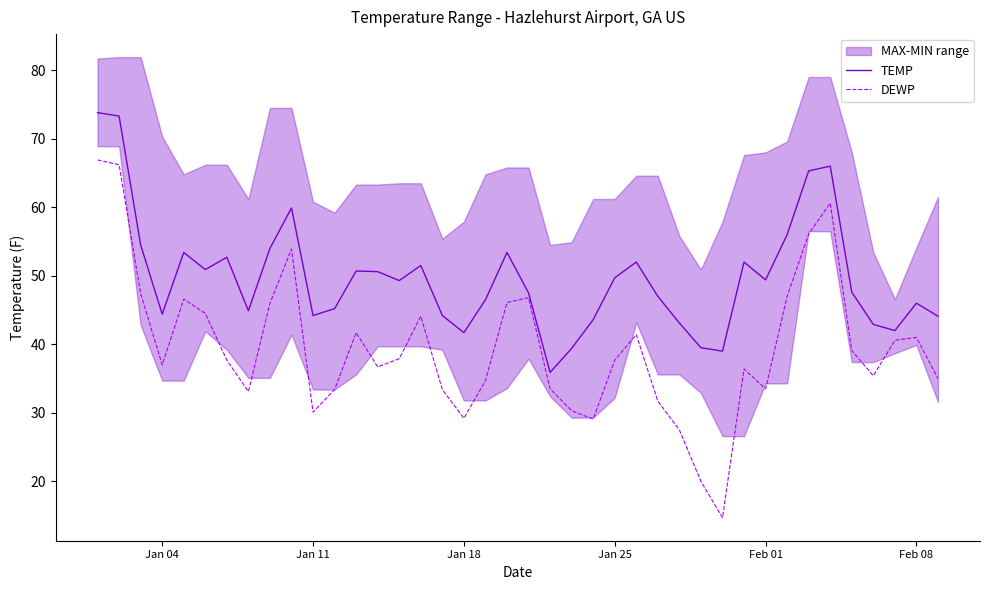

Reading left to right, list all the values displayed in this chart.

TEMP: 73.8	73.3	54.5	44.4	53.4	50.9	52.7	44.9	54.0	59.9	44.2	45.2	50.7	50.6	49.3	51.5	44.2	41.7	46.5	53.4	47.5	35.9	39.4	43.6	49.7	52.0	47.0	43.1	39.5	39.0	52.0	49.4	56.0	65.3	66.0	47.6	42.9	42.0	46.0	44.1
DEWP: 66.9	66.2	47.4	37.0	46.6	44.5	37.7	33.1	46.0	53.9	30.1	33.4	41.7	36.7	37.9	44.1	33.4	29.2	34.7	46.1	46.8	33.5	30.3	29.1	37.7	41.4	31.7	27.5	20.0	14.7	36.4	33.5	47.0	56.1	60.6	39.1	35.4	40.6	41.0	35.0